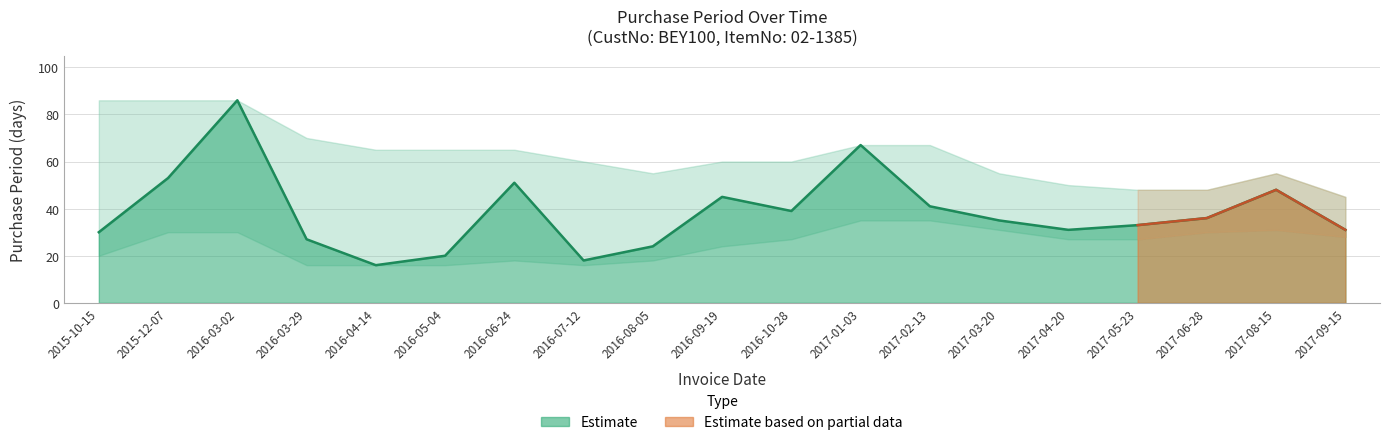

List the labels in order of value, largest first.

2016-03-02, 2017-01-03, 2015-12-07, 2016-06-24, 2017-08-15, 2016-09-19, 2017-02-13, 2016-10-28, 2017-06-28, 2017-03-20, 2017-05-23, 2017-04-20, 2017-09-15, 2015-10-15, 2016-03-29, 2016-08-05, 2016-05-04, 2016-07-12, 2016-04-14